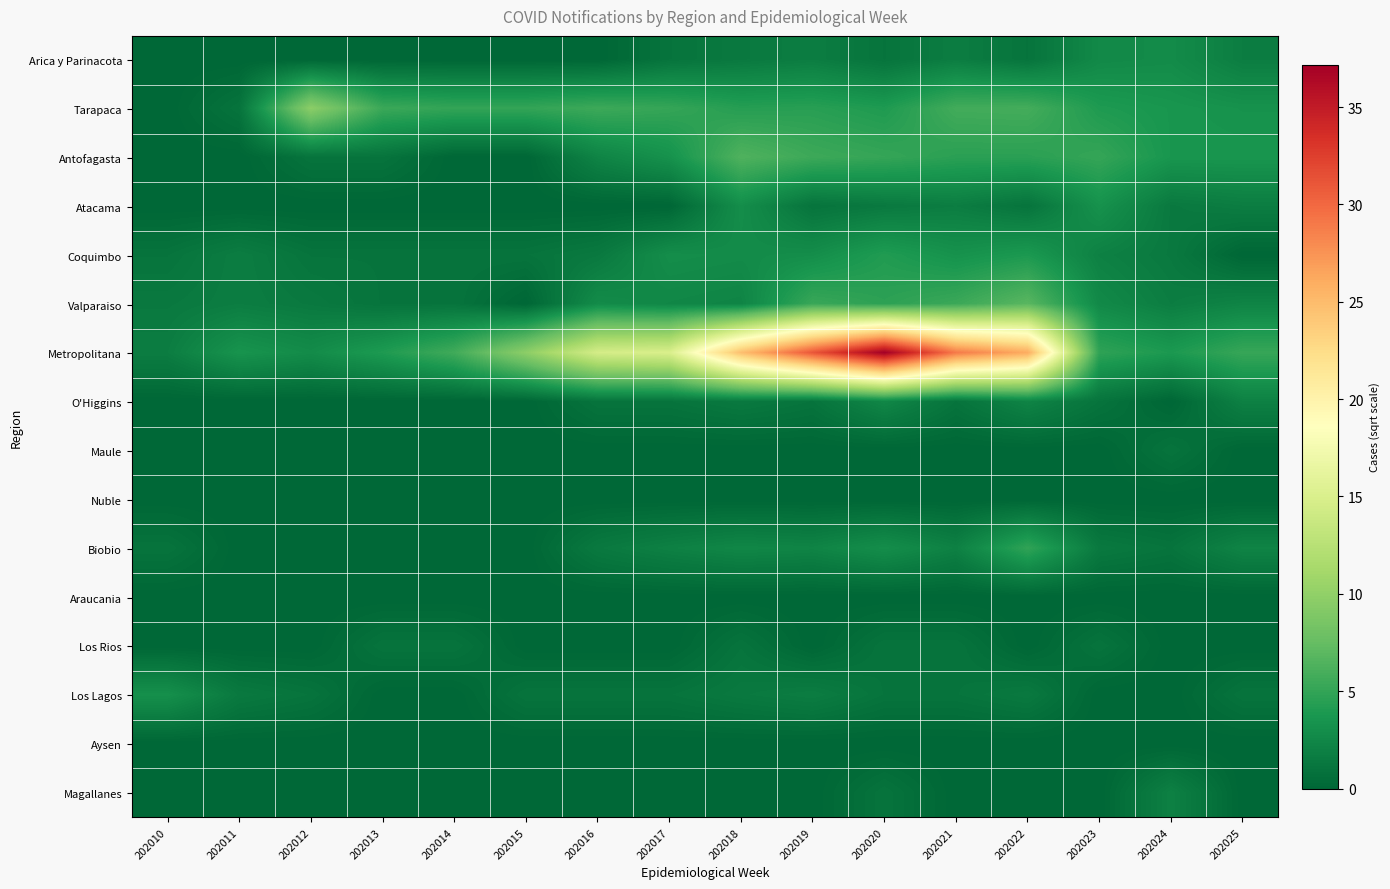

At 202018, list the series in order from smallest to largest.

Maule, Nuble, Araucania, Aysen, Magallanes, Los Rios, Arica y Parinacota, O'Higgins, Los Lagos, Valparaiso, Biobio, Coquimbo, Atacama, Tarapaca, Antofagasta, Metropolitana